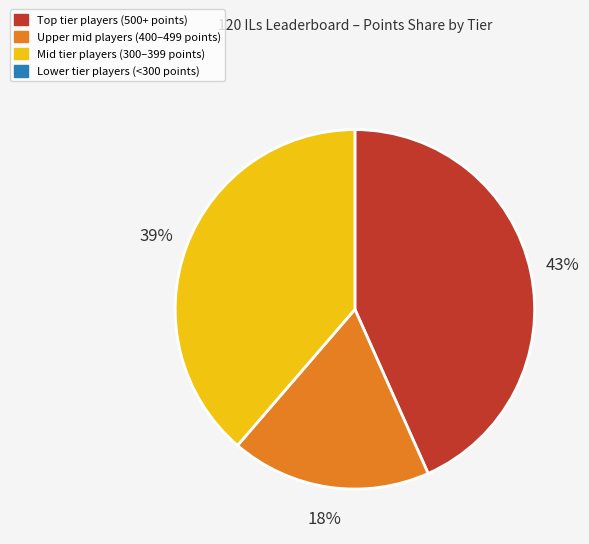

How many slices are in this pie chart?

3